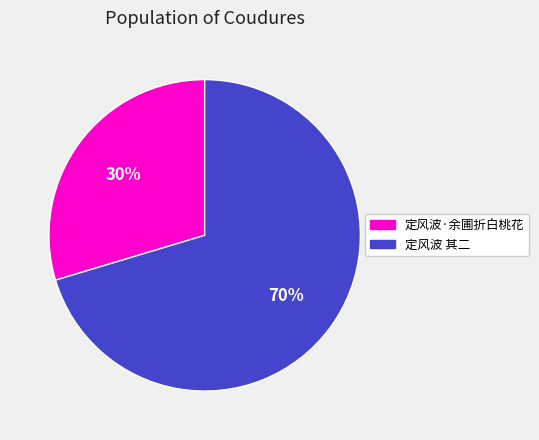

Count the number of slices in the pie.

2